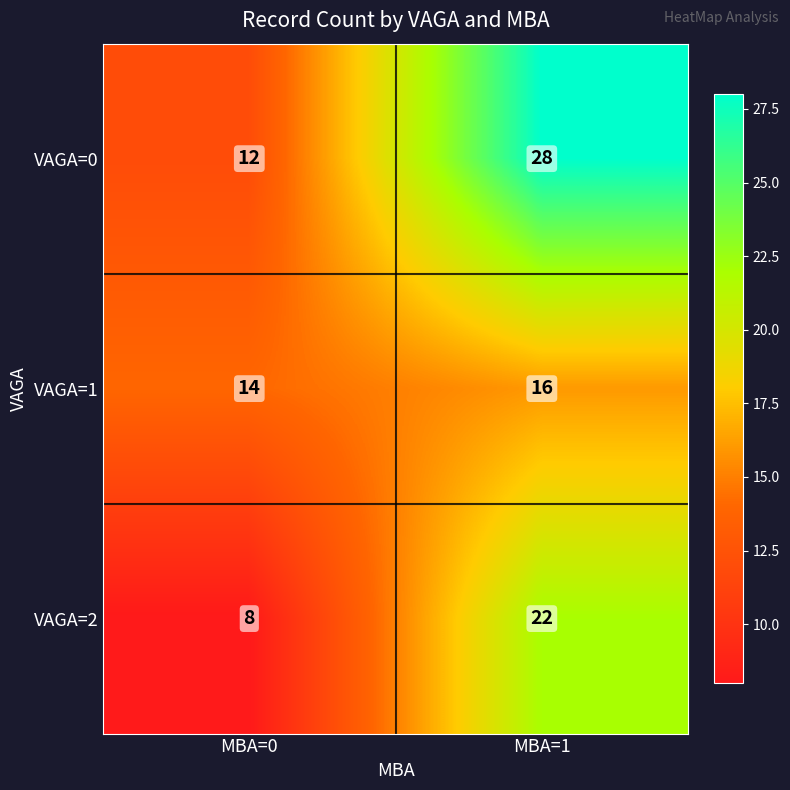

What is the difference between the highest and lowest values at MBA=0?

6